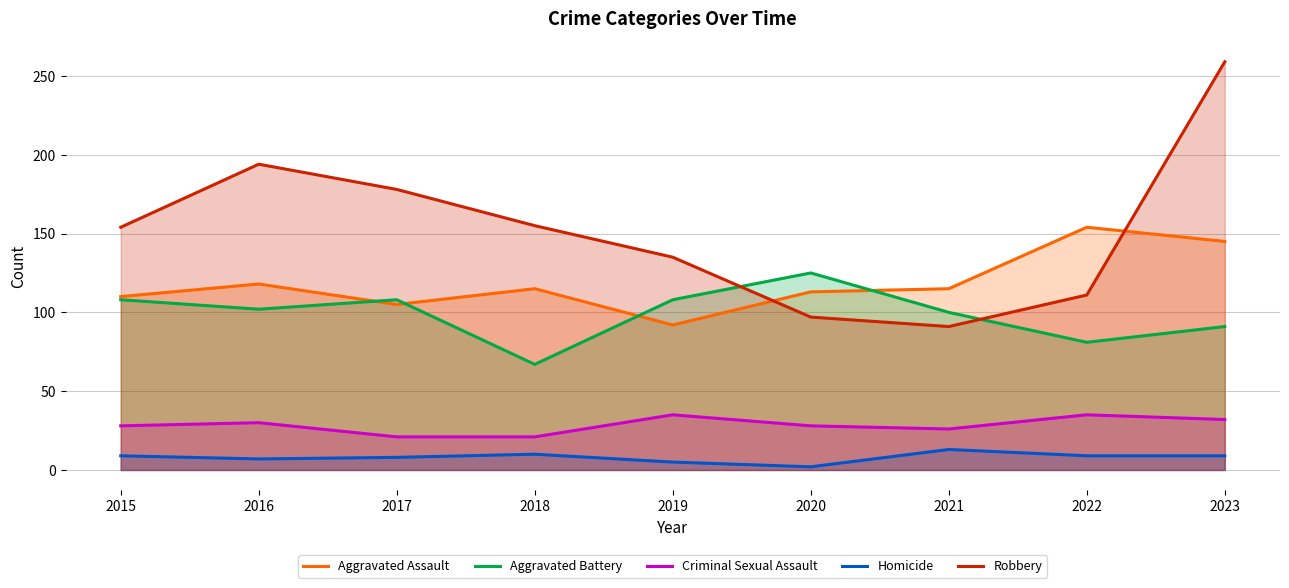

At which label does Robbery first exceed 154?

2016